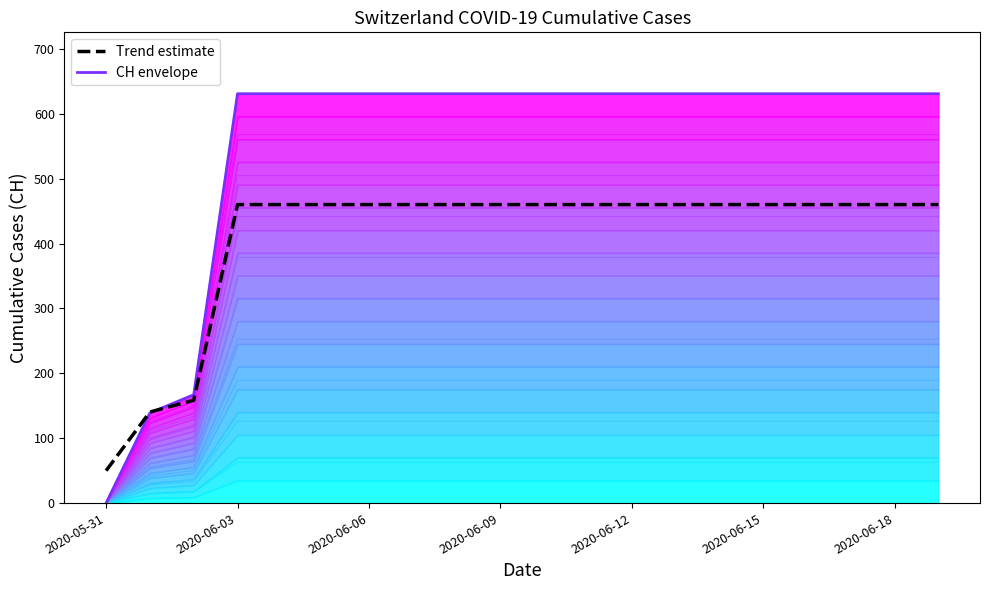

Between 11 and 15, which is larger?

11